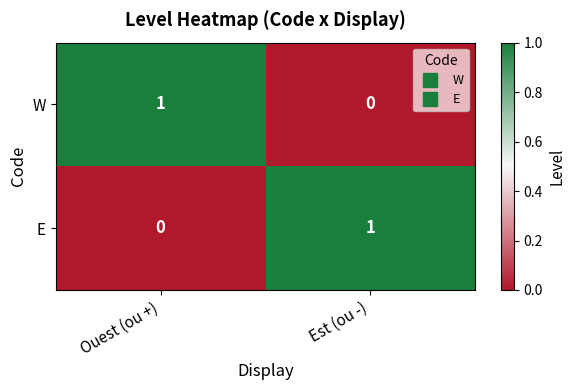

At which label is W closest to 0?

Est (ou -)